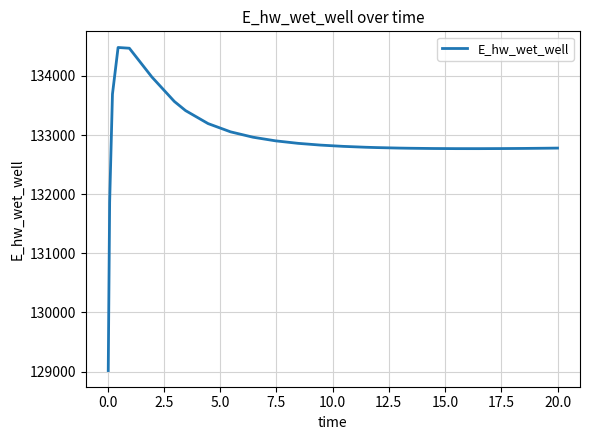

What is the difference between the maximum and minimum values?

5465.9